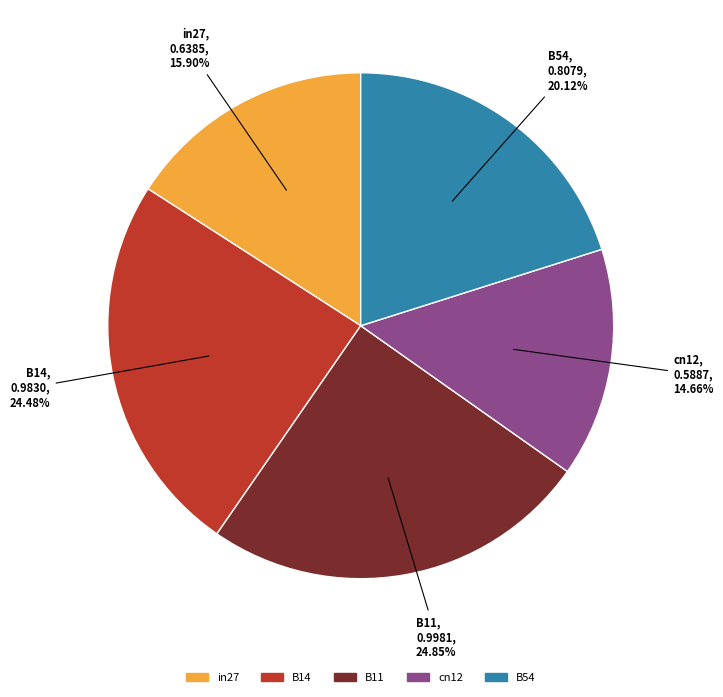

Is it true that B54 is 20% of the pie?

True